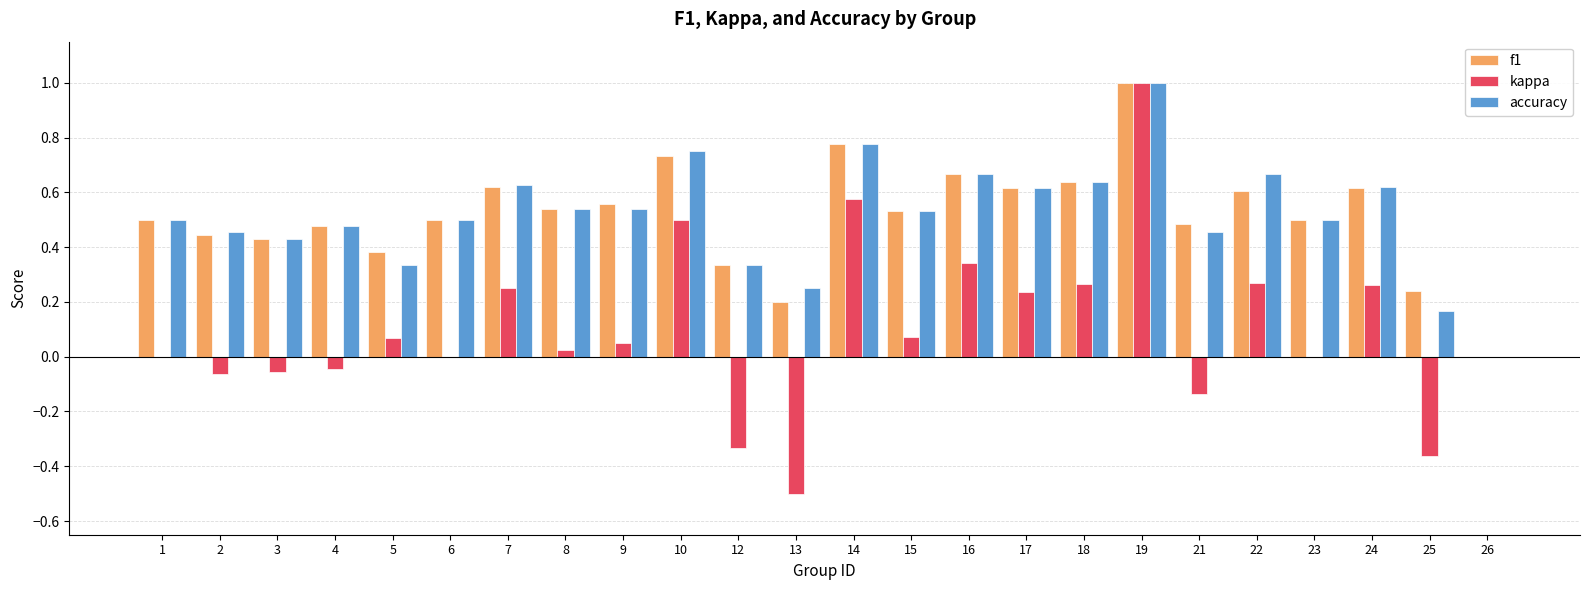

How many f1 values are between 0 and 1?

24